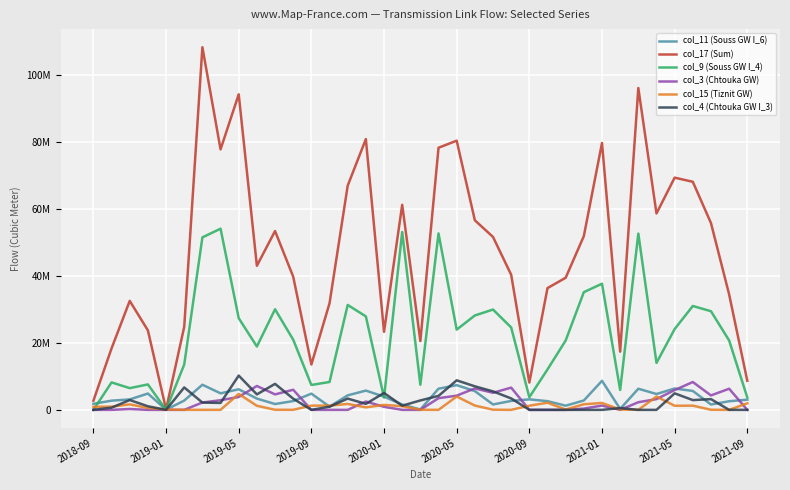

True or false: col_17 (Sum) and col_15 (Tiznit GW) cross at least once.

False